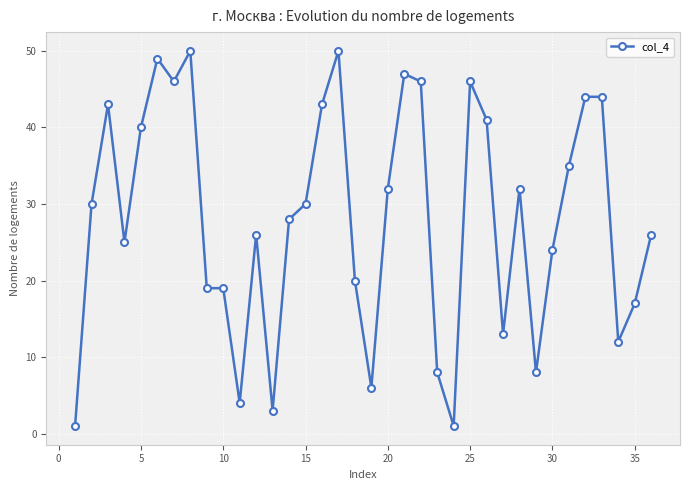

What is the value of the 2nd point from the left?

30